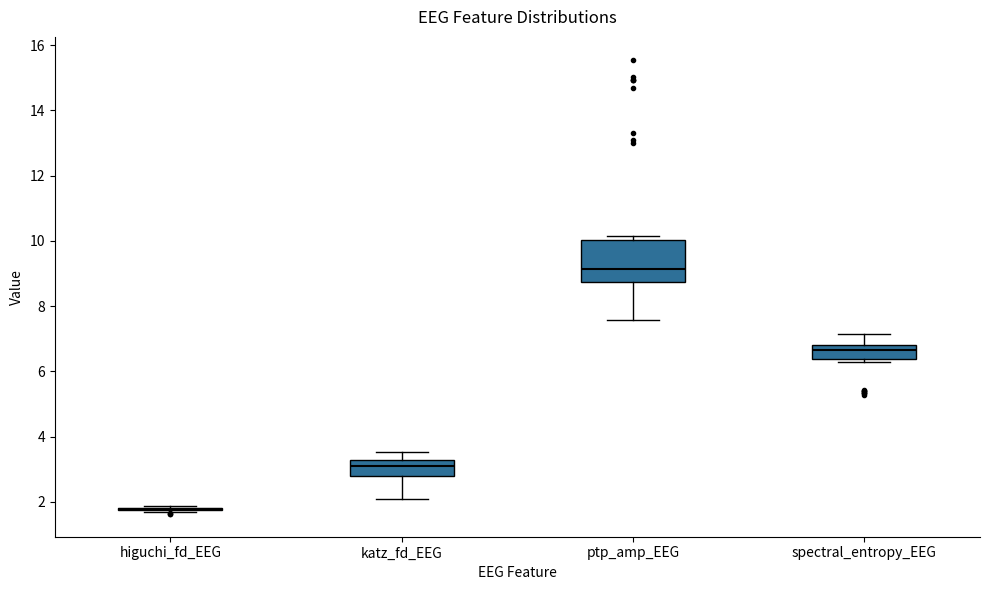

Where does the upper whisker of the box for spectral_entropy_EEG end on the y-axis? The values are not printed on the chart, so give them approximately, as read against the axis.

7.2